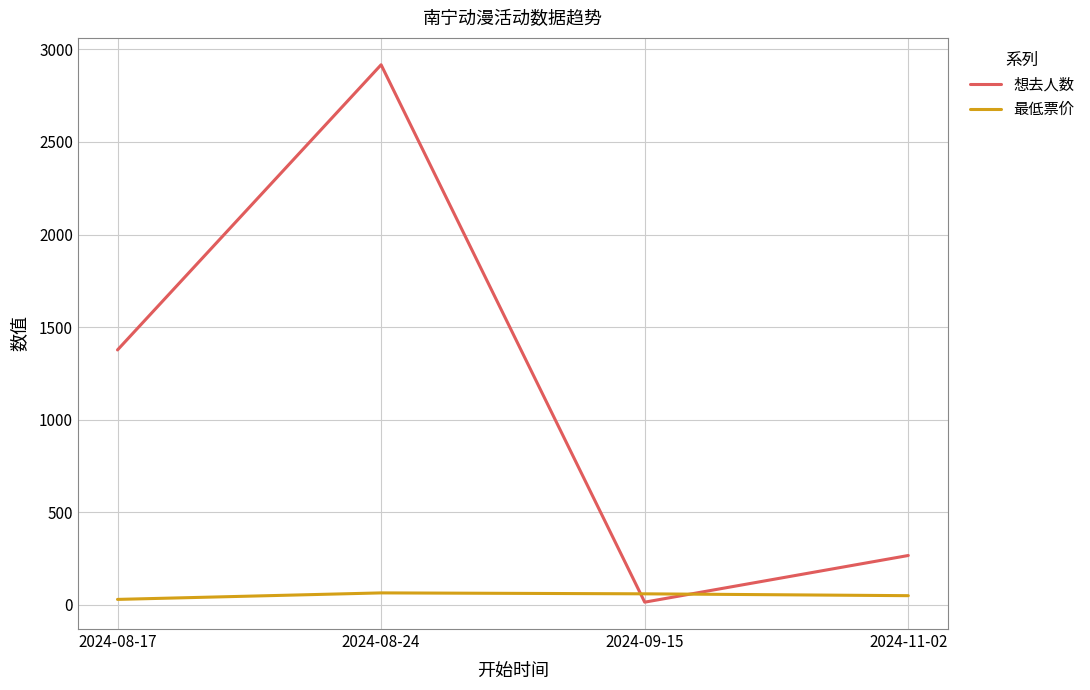

List the labels in order of 想去人数 value, largest first.

2024-08-24, 2024-08-17, 2024-11-02, 2024-09-15